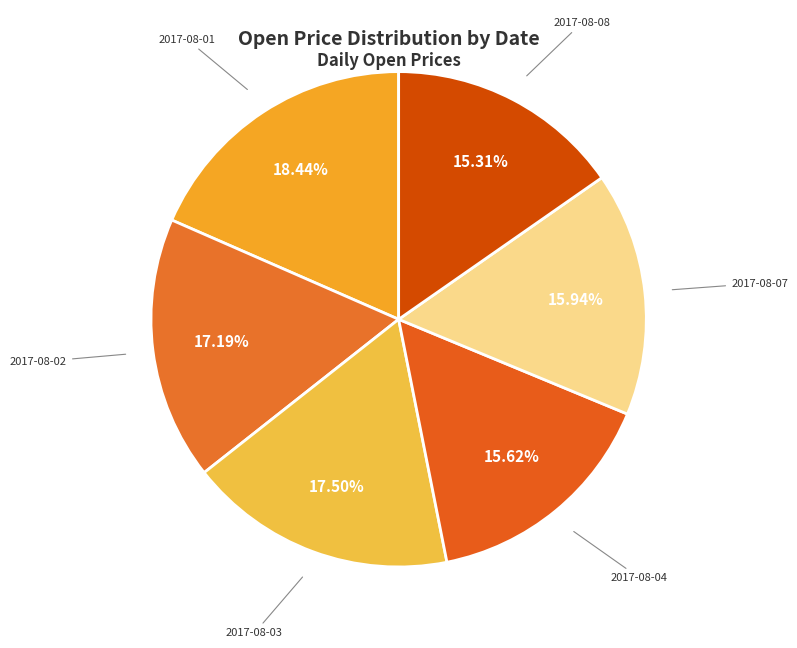

To the nearest percent, what is the average slice percentage?

17%